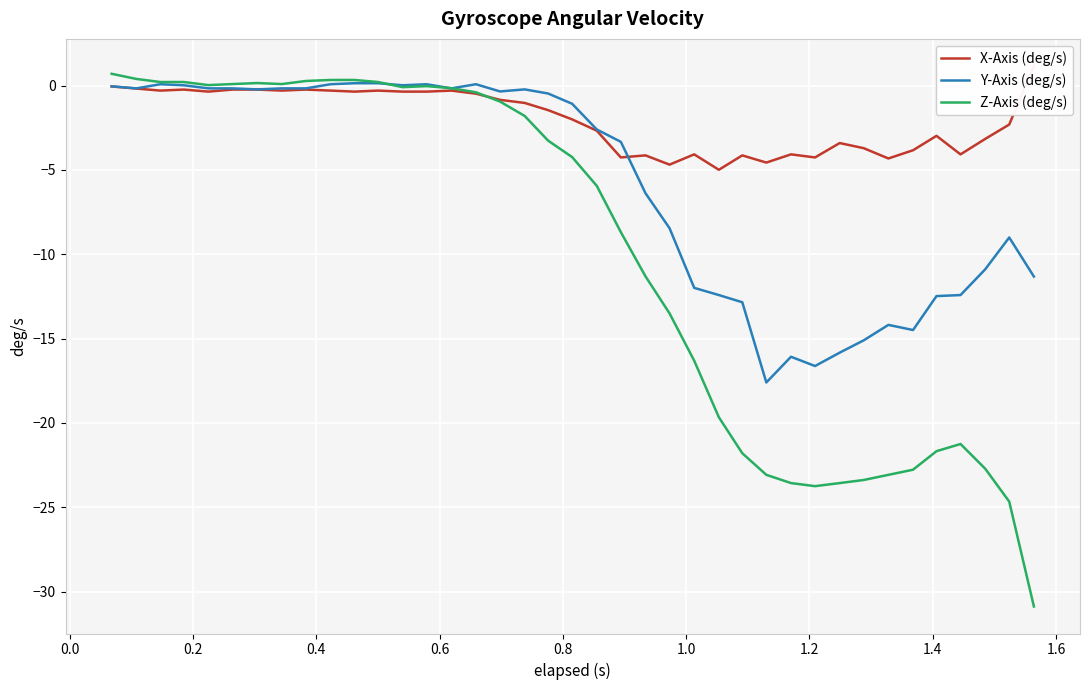

What is the lowest value of the Z-Axis (deg/s) series?

-30.9